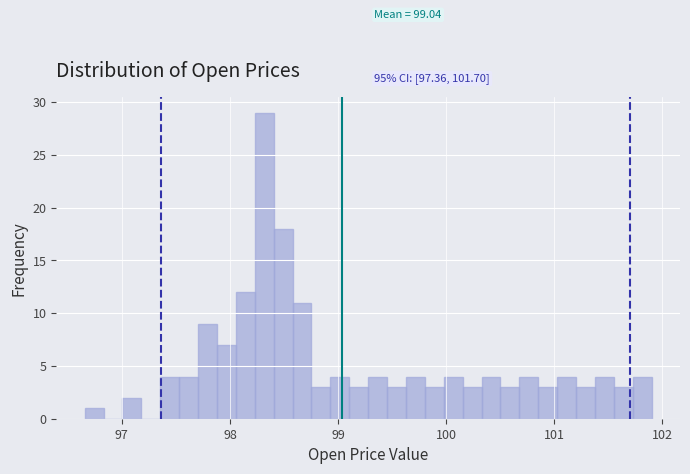

Around what value on the x-axis is the tallest bar? Give the approximate position of its centre, as read against the axis.

98.3